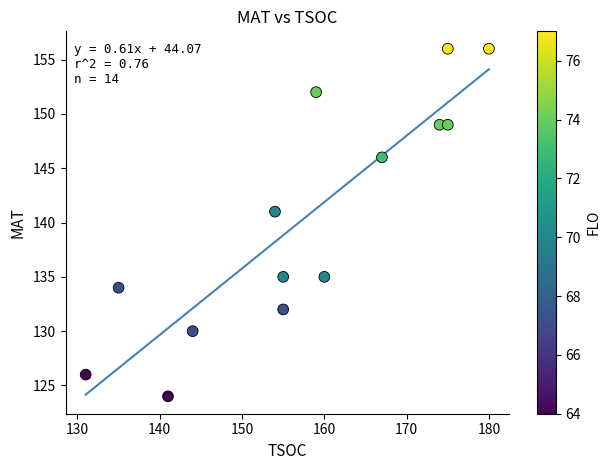

What is the range of Y values (max minus min)?

32